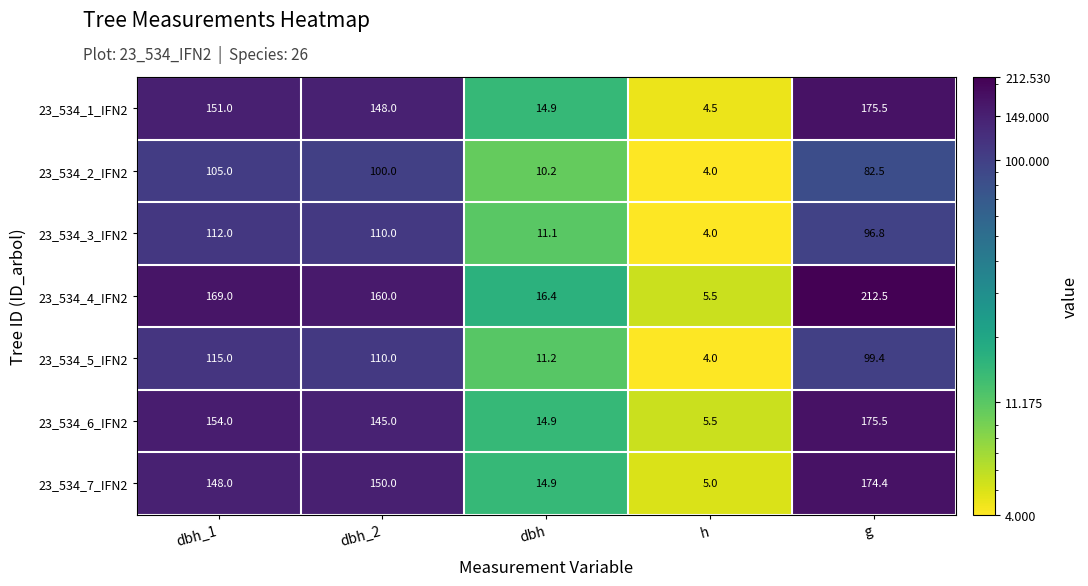

List the labels in order of 23_534_3_IFN2 value, smallest first.

h, dbh, g, dbh_2, dbh_1